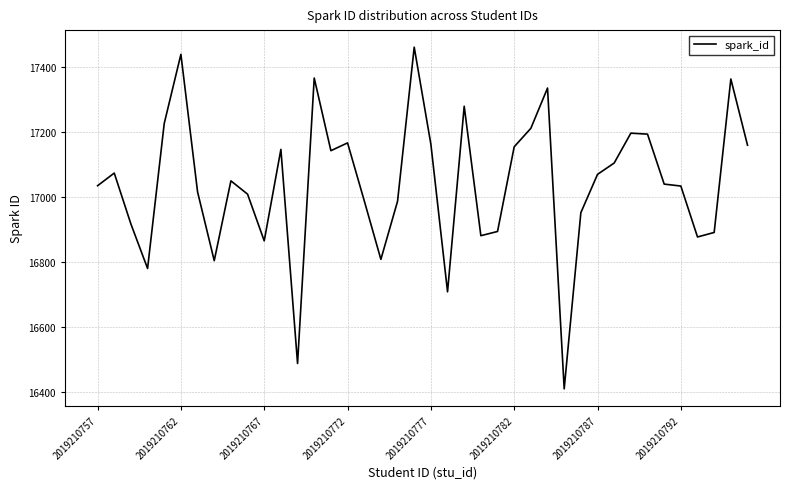

Does the chart have visible grid lines?

Yes